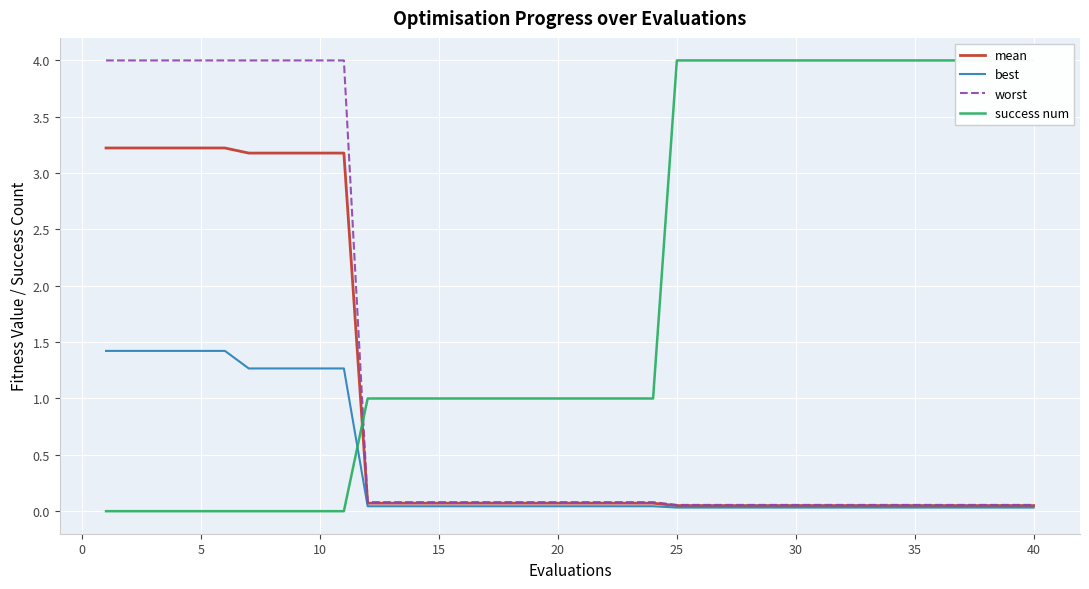

What is the highest value of the success num series?

4.0